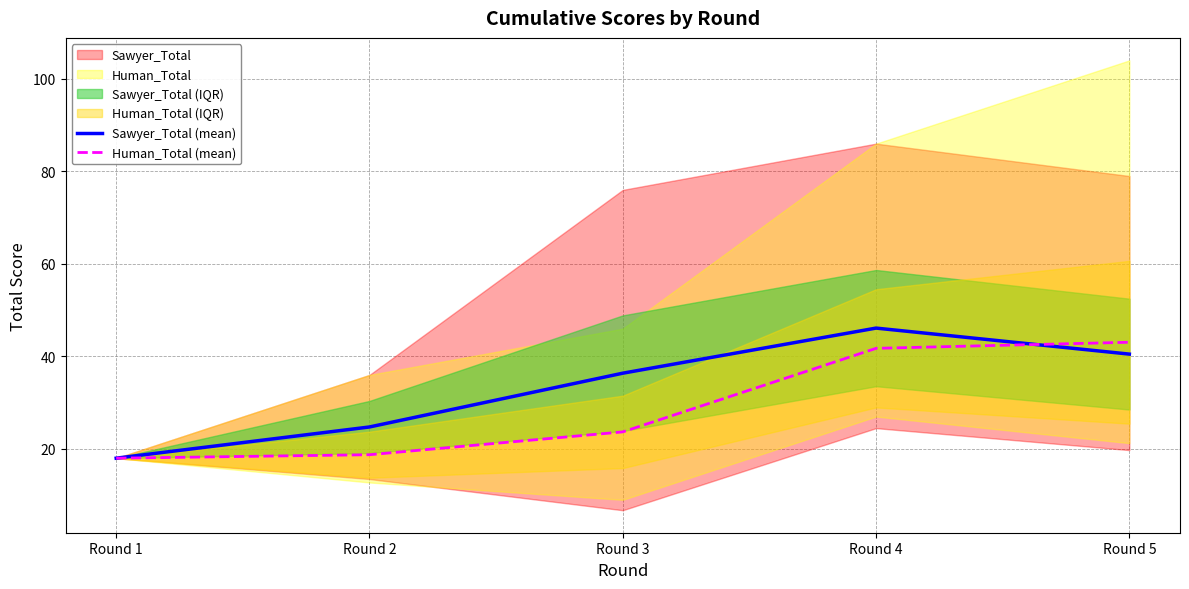

What is the minimum value for Human_Total (mean)?

18.0